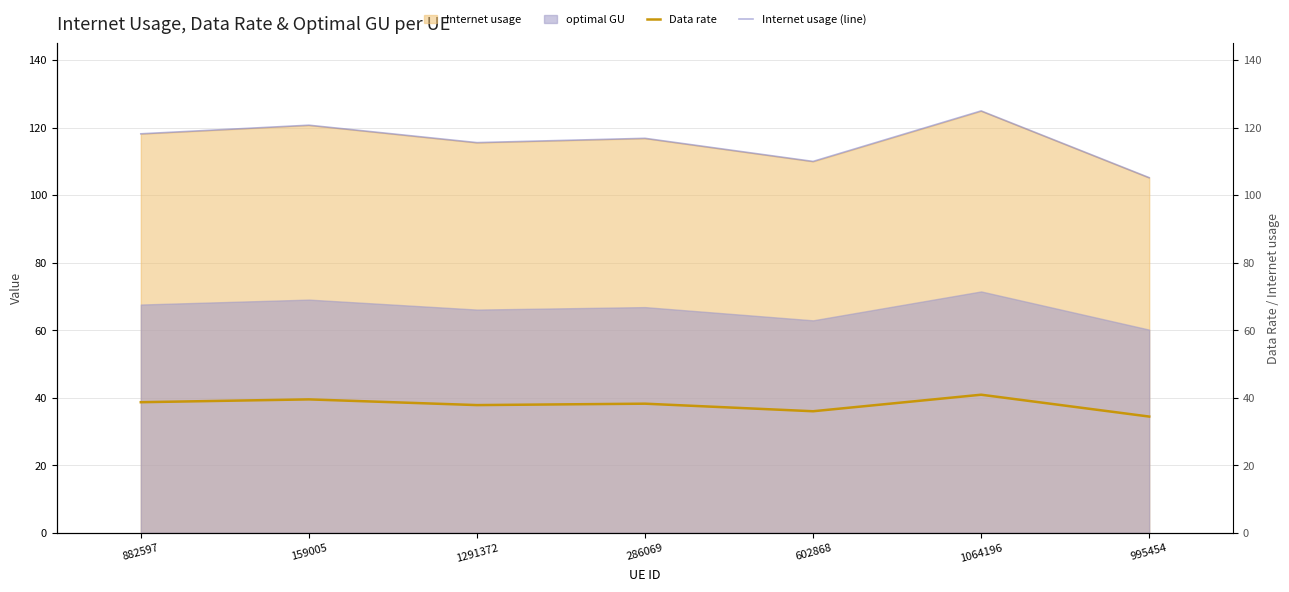

What is the total value across all series at 1291372?

153.4